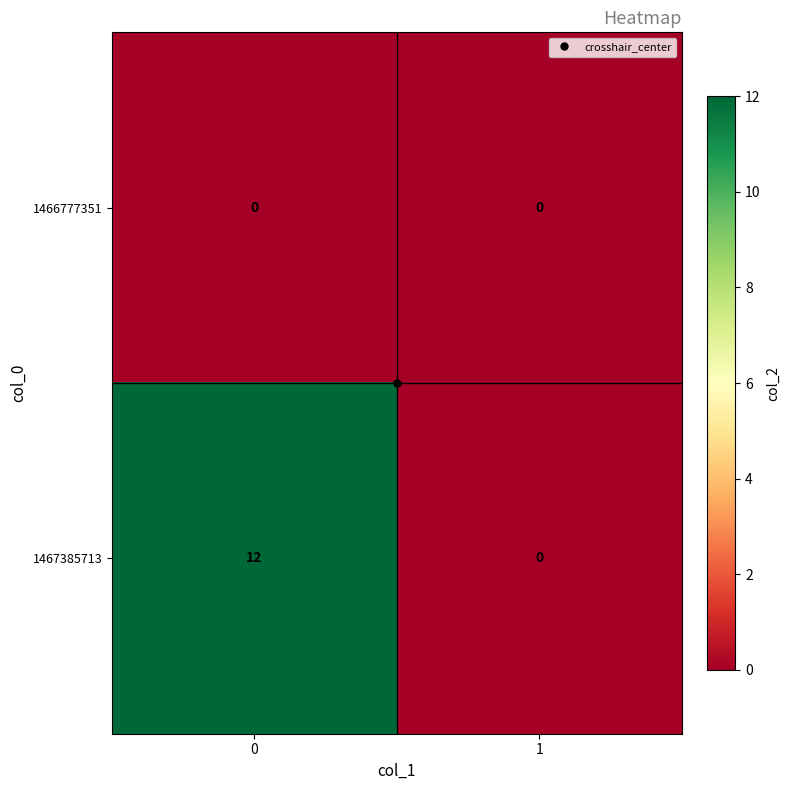

What is the sum of the 1467385713 values at 0 and 1?

12